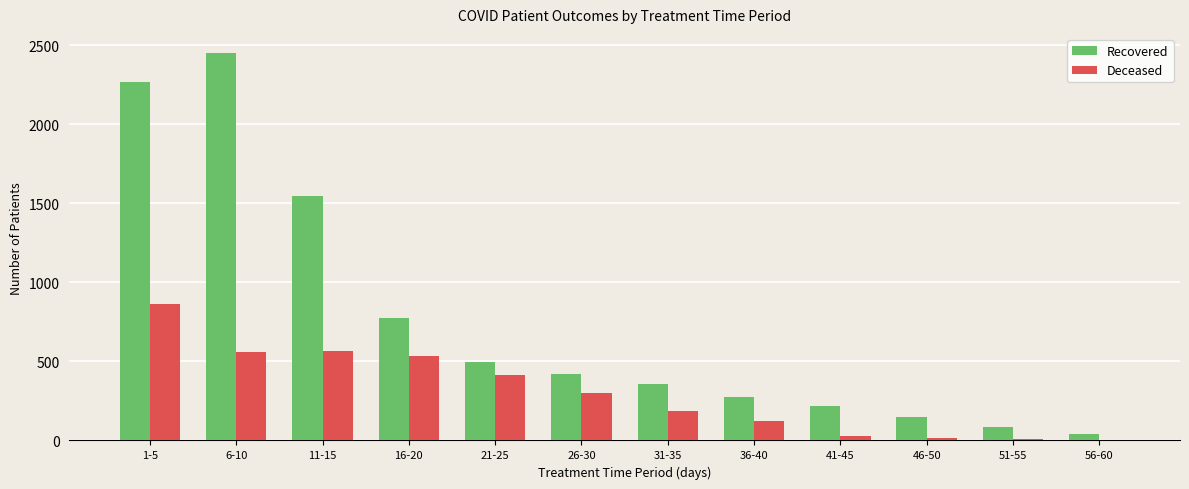

What is the difference between the Recovered values at 31-35 and 1-5?

1909